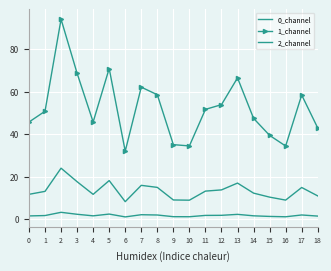

Which series has the largest range (max minus min)?

1_channel